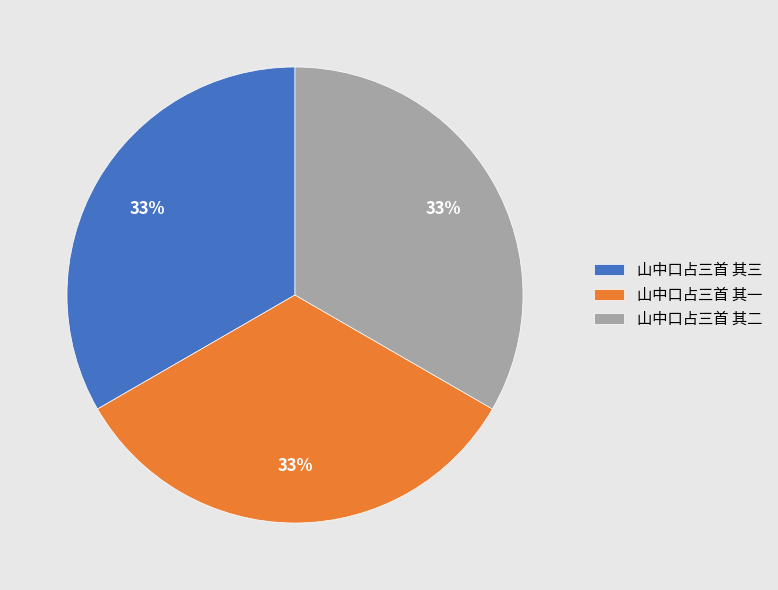

Is there a majority slice in this chart?

No